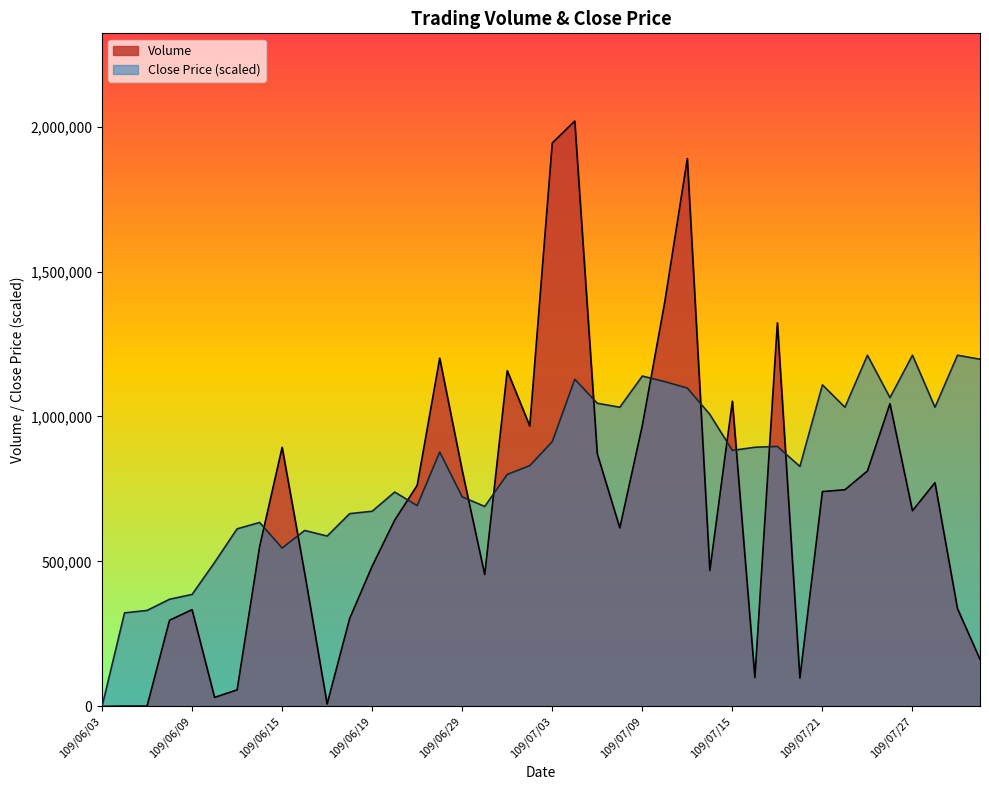

What is the greatest value displayed?

2018720.0